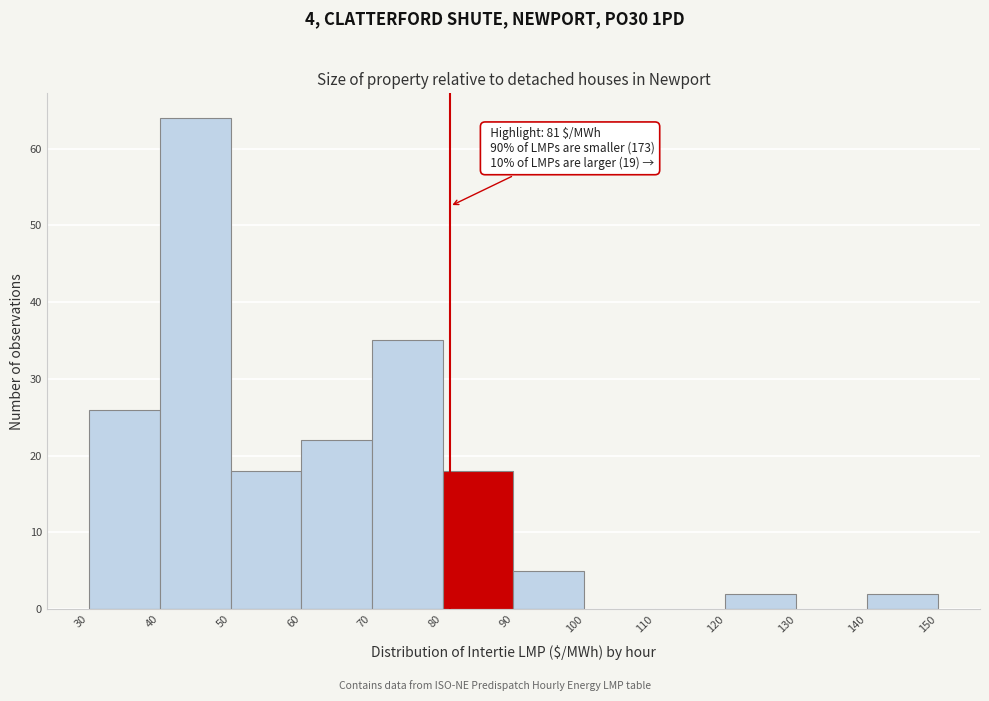

Which range on the x-axis has the tallest bar?

40 to 50